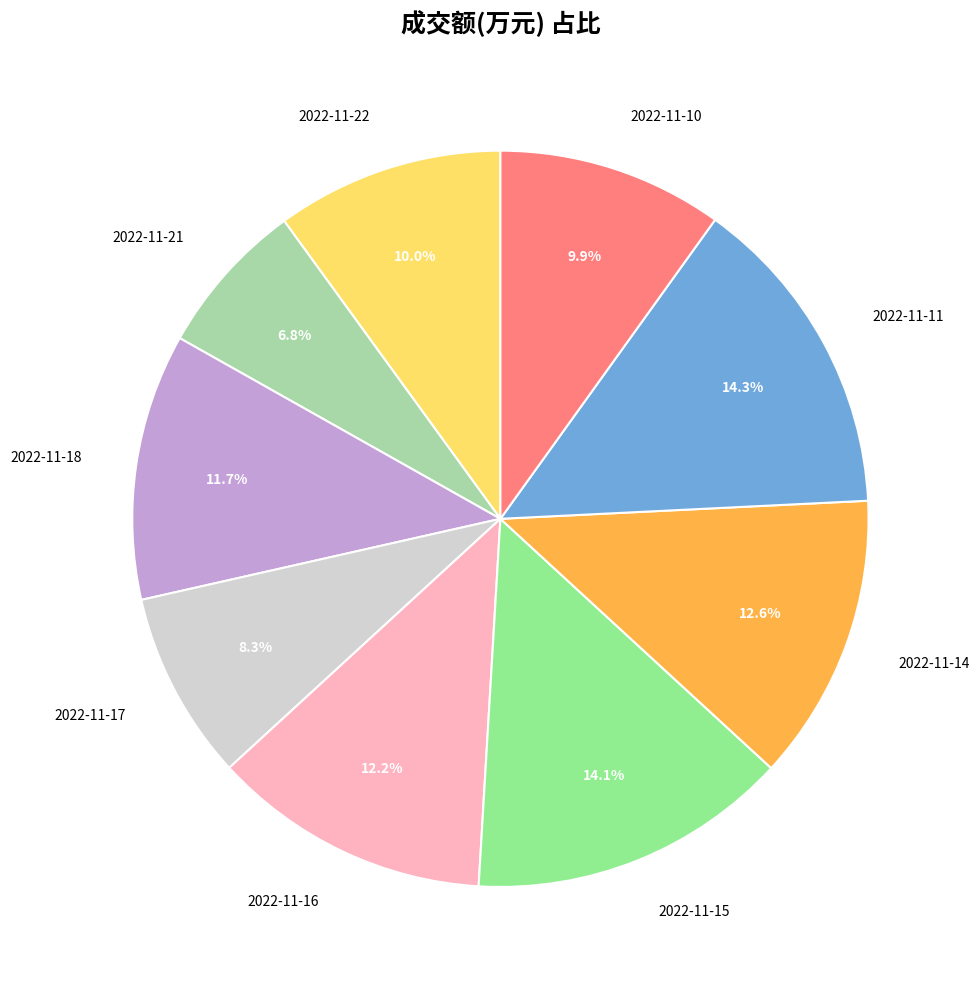

What percentage is the 2022-11-18 slice, to the nearest percent?

12%